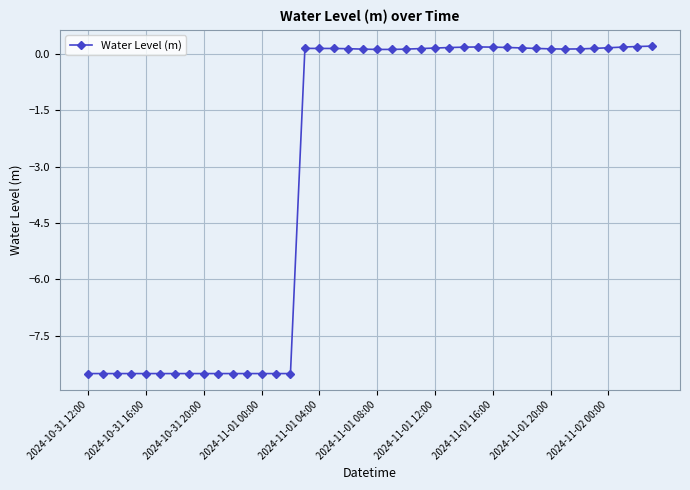

What is the sum of all values?

-123.8